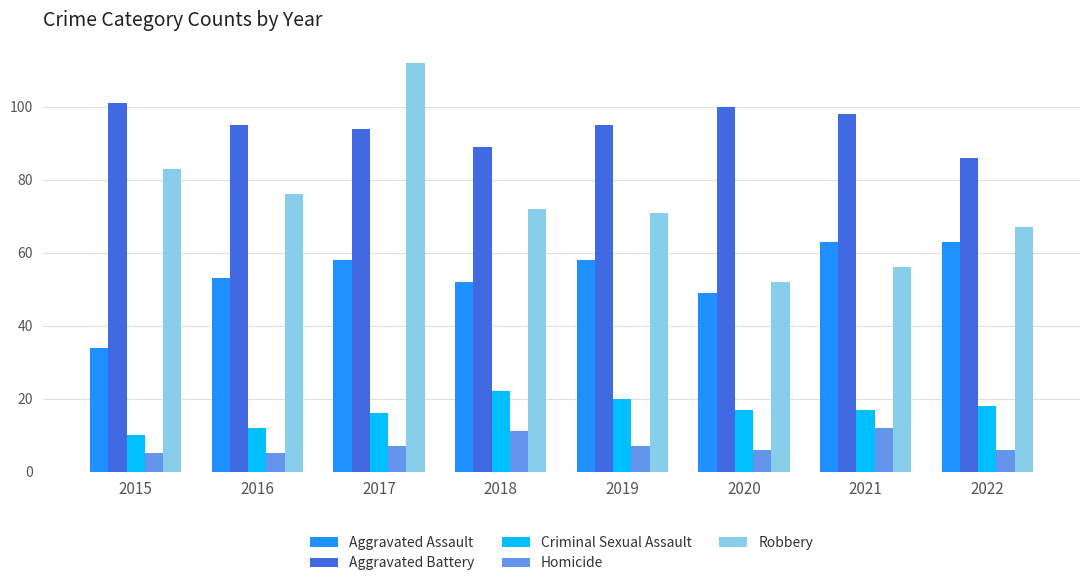

Reading left to right, extract all data points from this chart.

Aggravated Assault: 34	53	58	52	58	49	63	63
Aggravated Battery: 101	95	94	89	95	100	98	86
Criminal Sexual Assault: 10	12	16	22	20	17	17	18
Homicide: 5	5	7	11	7	6	12	6
Robbery: 83	76	112	72	71	52	56	67